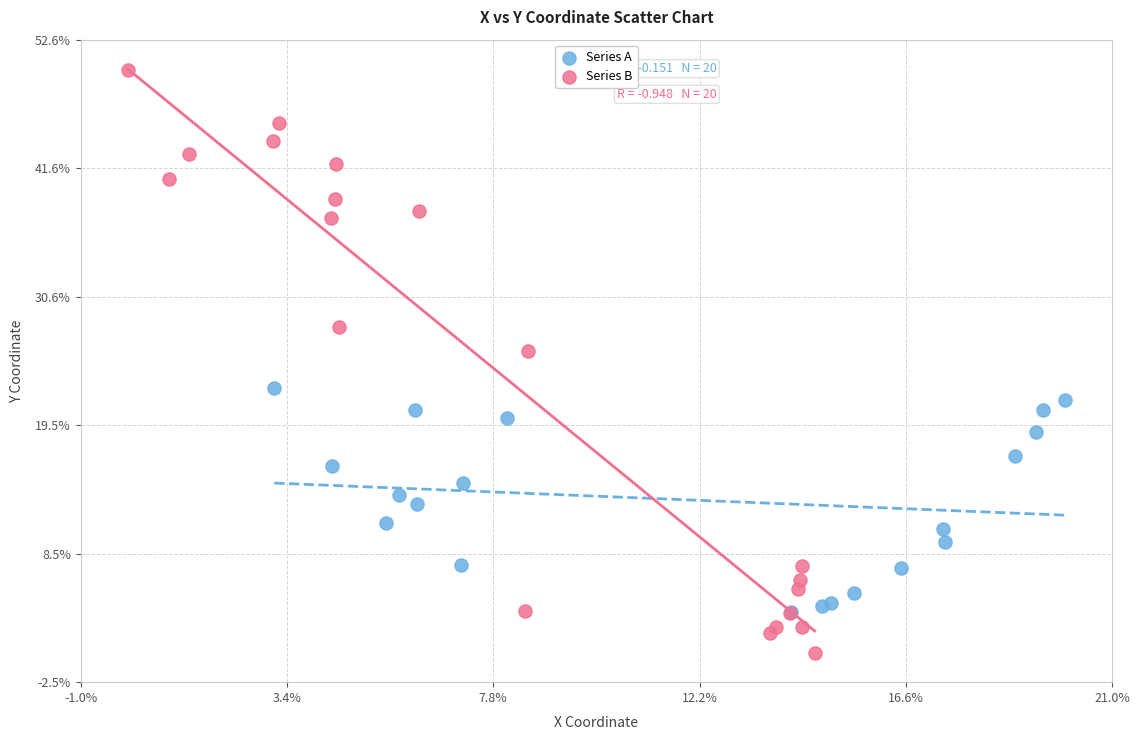

Which series contains the lowest Y value?

Series B